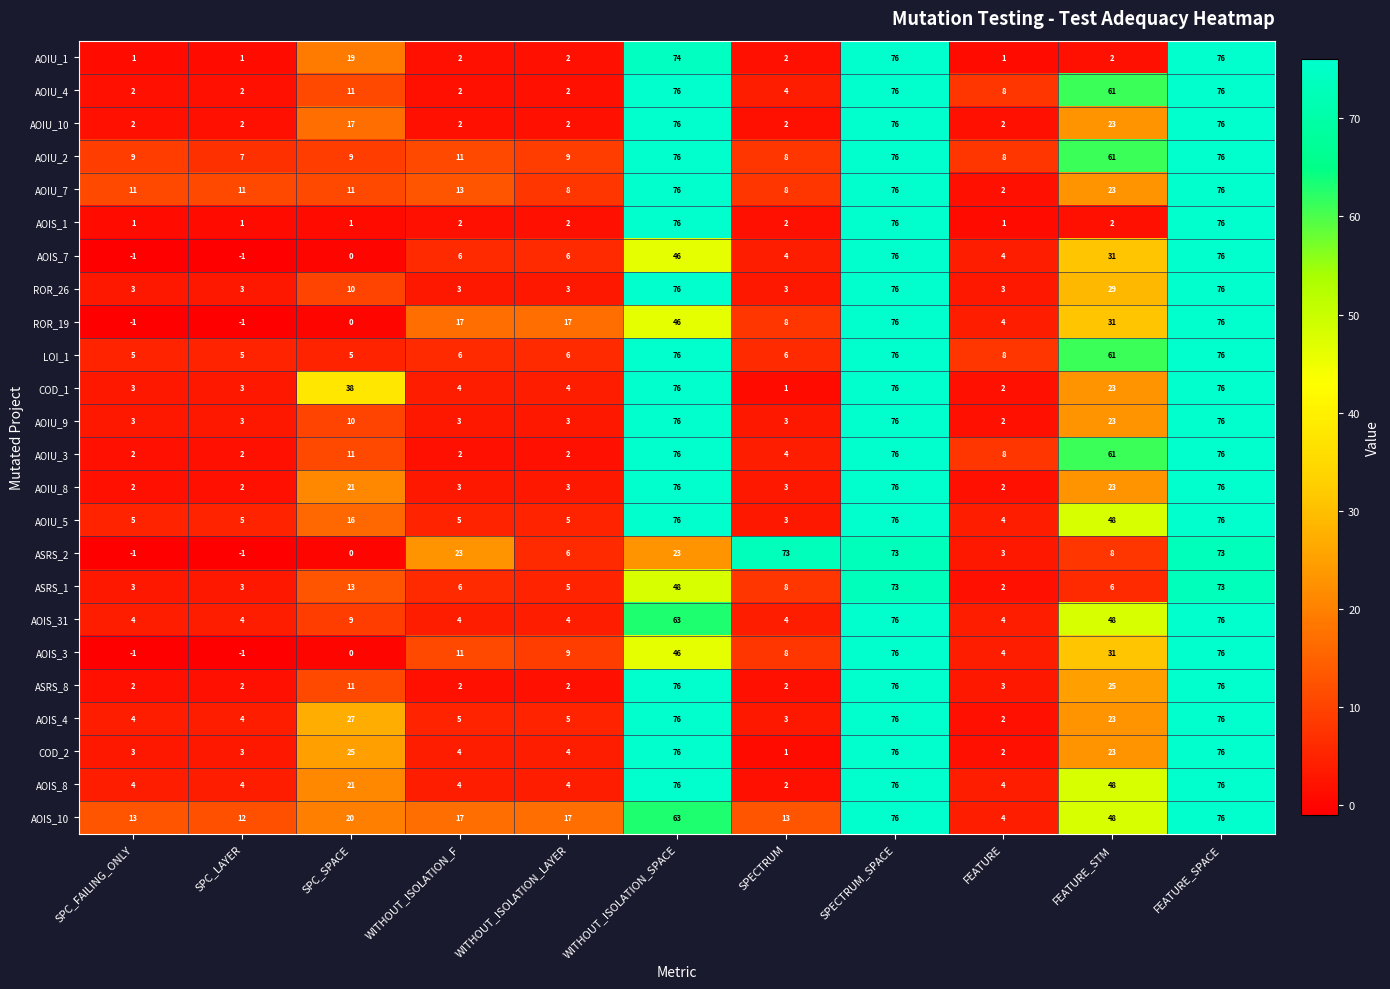

What is the difference between the highest and lowest values at SPC_LAYER?

13